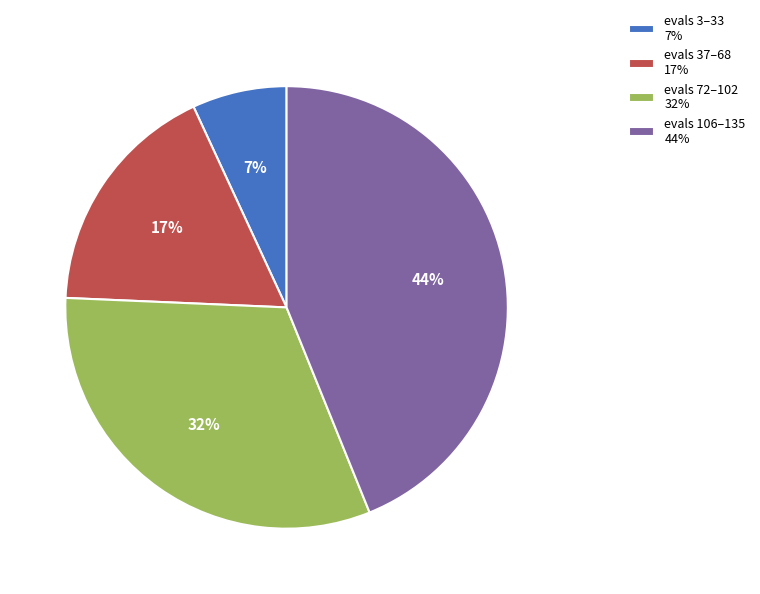

Do evals 37–68 17% and evals 72–102 32% together represent more than half of the pie?

No